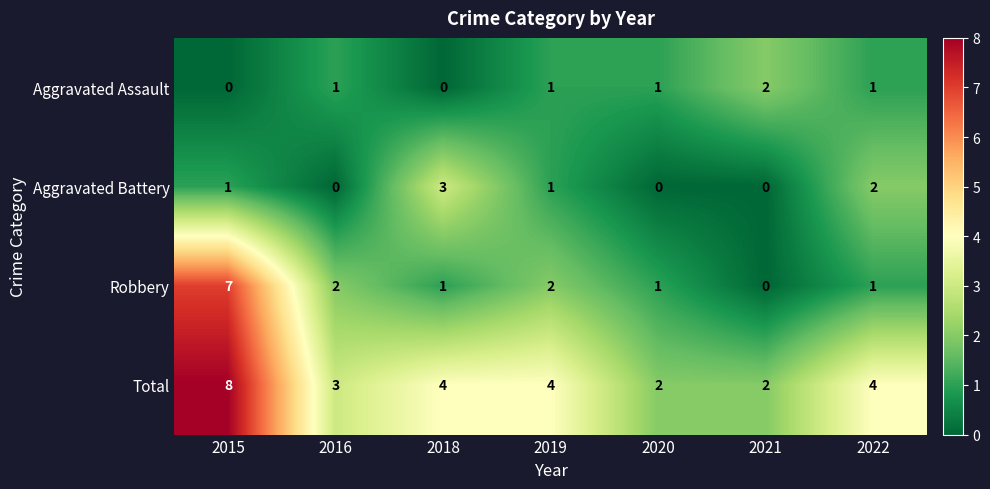

Where does the Robbery series first go above 1?

2015